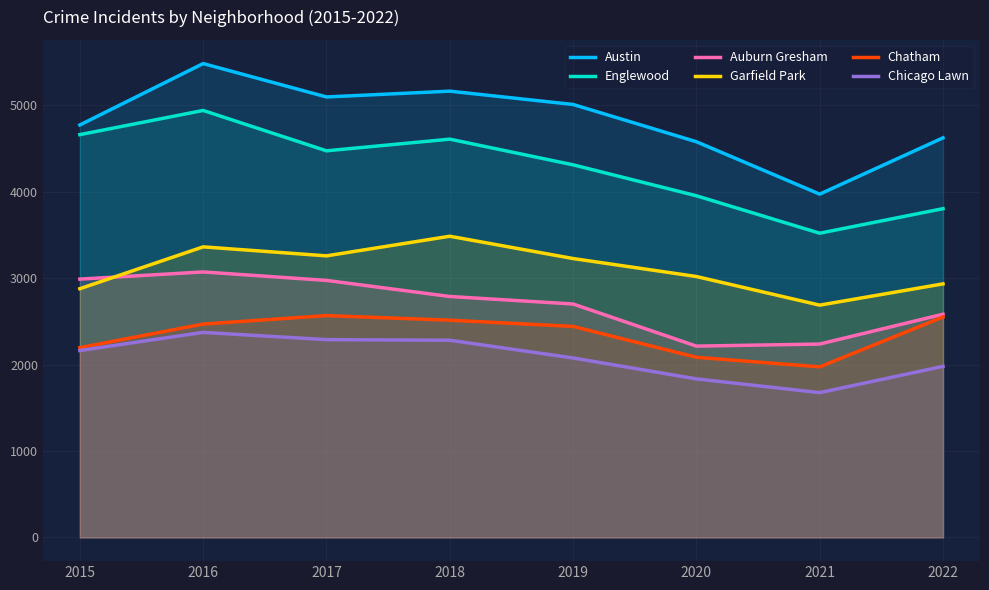

Reading right to left, transcribe all the data shown in this chart.

Austin: 2022=4622	2021=3971	2020=4577	2019=5008	2018=5162	2017=5095	2016=5481	2015=4771
Englewood: 2022=3803	2021=3519	2020=3952	2019=4310	2018=4607	2017=4472	2016=4939	2015=4659
Auburn Gresham: 2022=2582	2021=2237	2020=2213	2019=2700	2018=2787	2017=2973	2016=3071	2015=2988
Garfield Park: 2022=2933	2021=2687	2020=3018	2019=3226	2018=3484	2017=3257	2016=3361	2015=2877
Chatham: 2022=2550	2021=1973	2020=2084	2019=2441	2018=2513	2017=2566	2016=2468	2015=2195
Chicago Lawn: 2022=1979	2021=1675	2020=1834	2019=2076	2018=2281	2017=2288	2016=2372	2015=2162